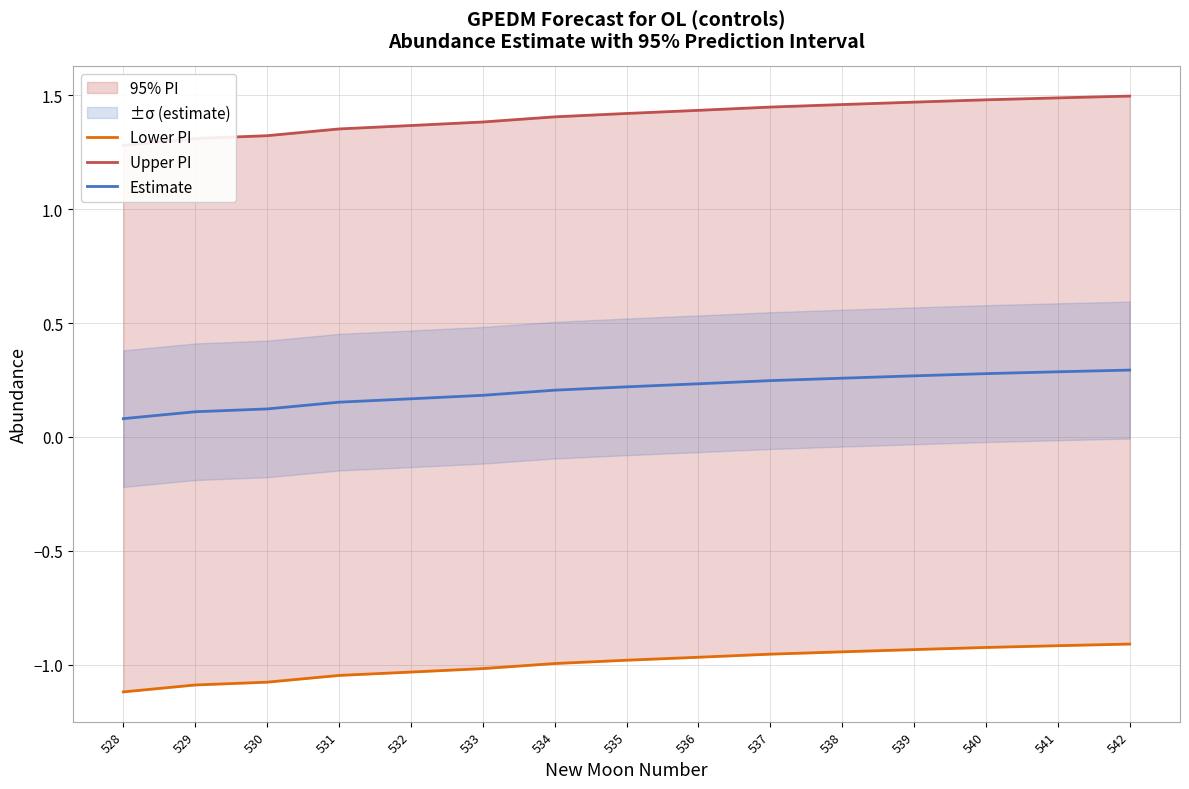

What is the smallest value displayed?

-1.1